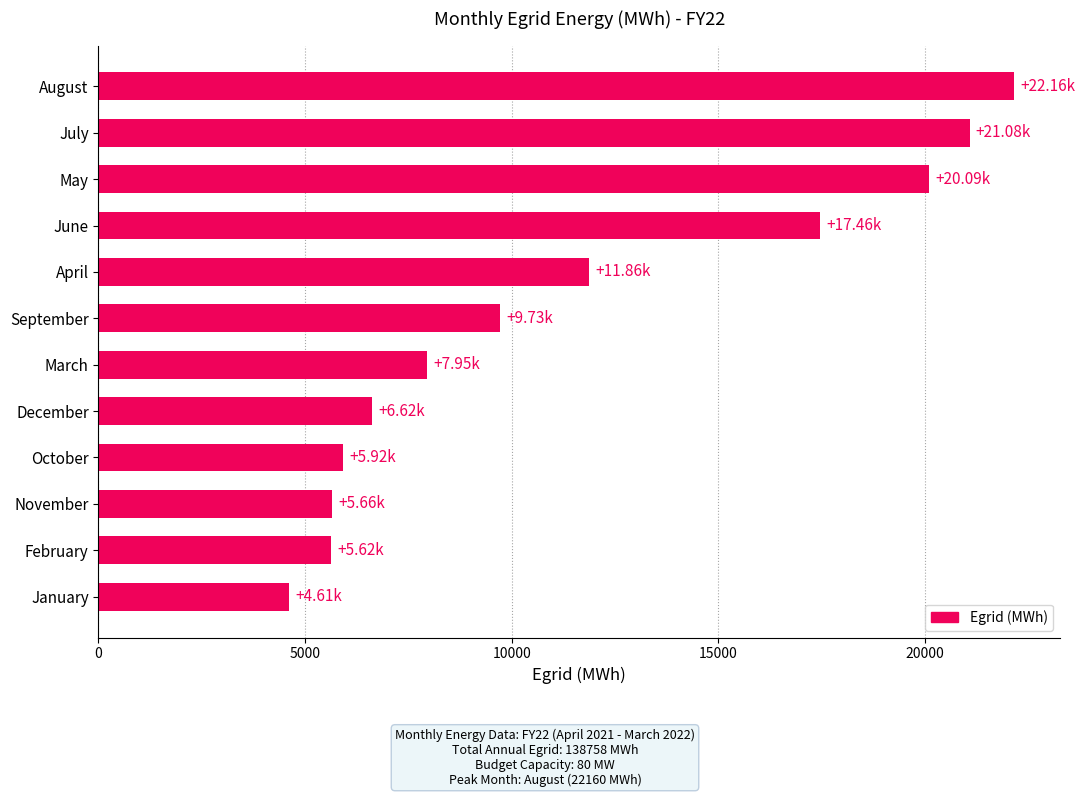

What is the difference between the values at December and May?

13473.4